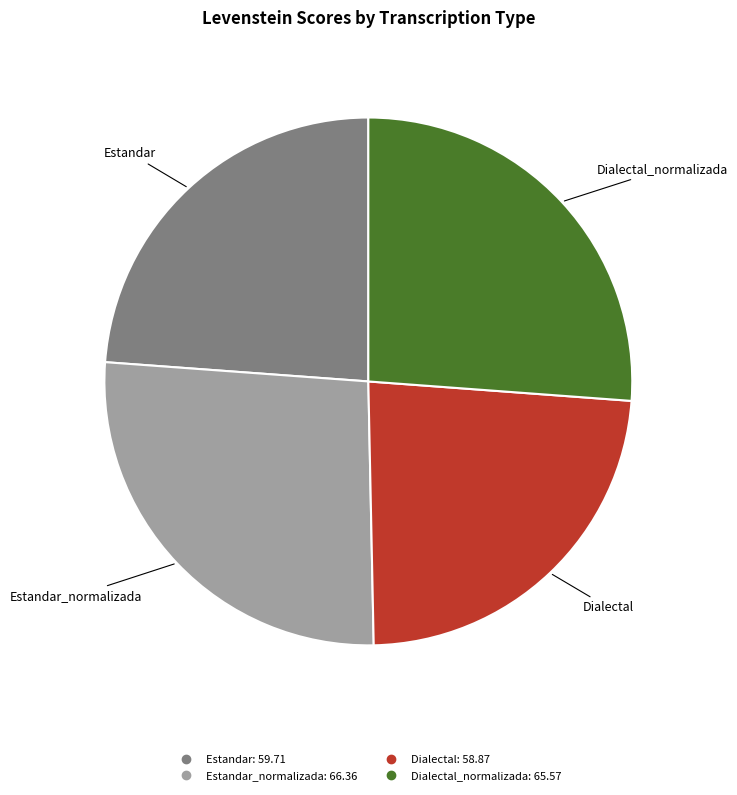

Does any single category account for the majority?

No